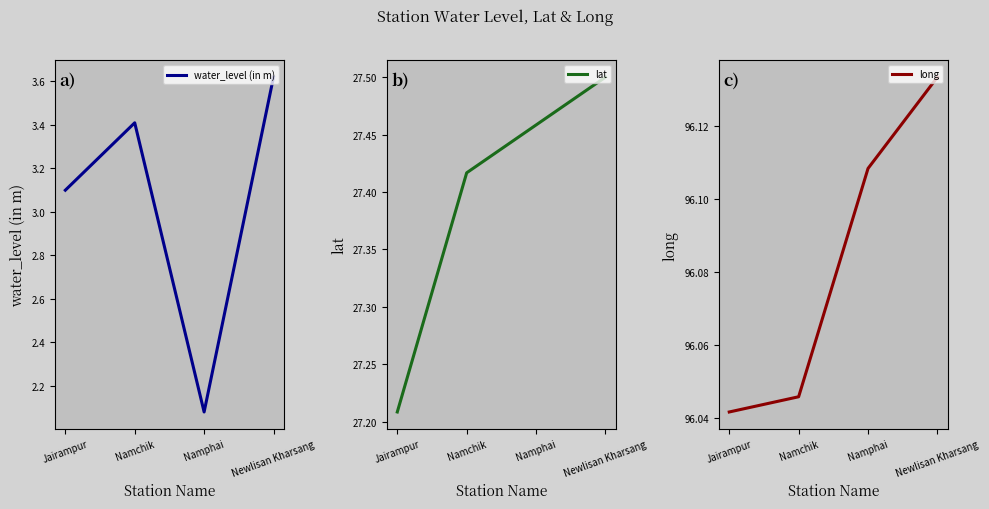

True or false: lat has a value of 18.9 at Namchik.

False